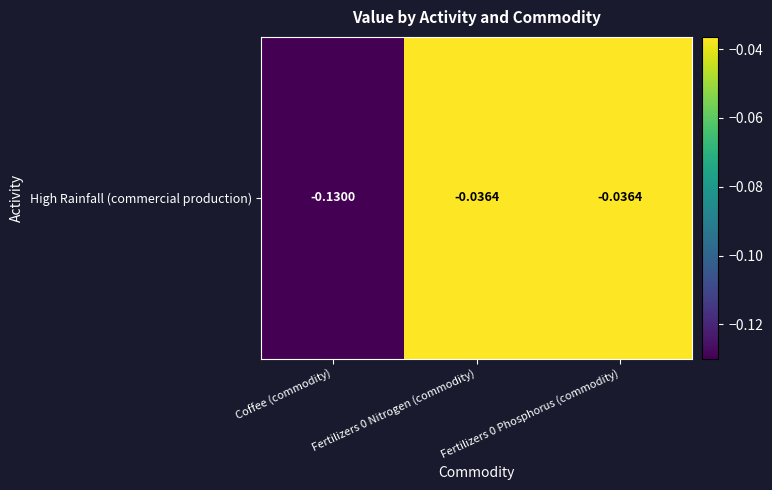

What is the sum of all values?

-0.2